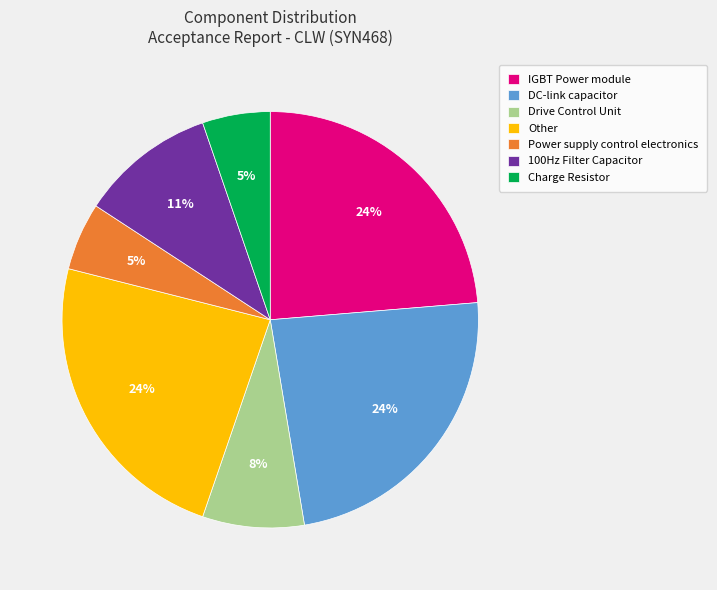

Which has a higher value, 100Hz Filter Capacitor or DC-link capacitor?

DC-link capacitor